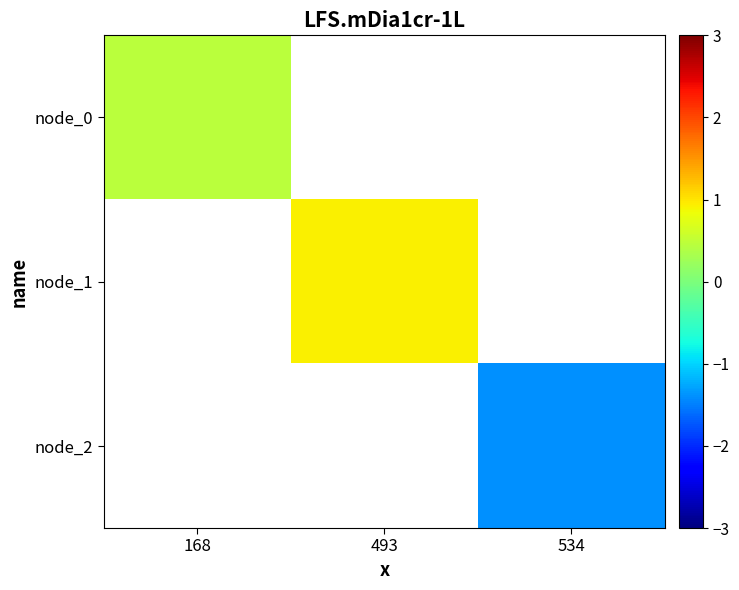

At which category does the chart reach its minimum across all series?

534